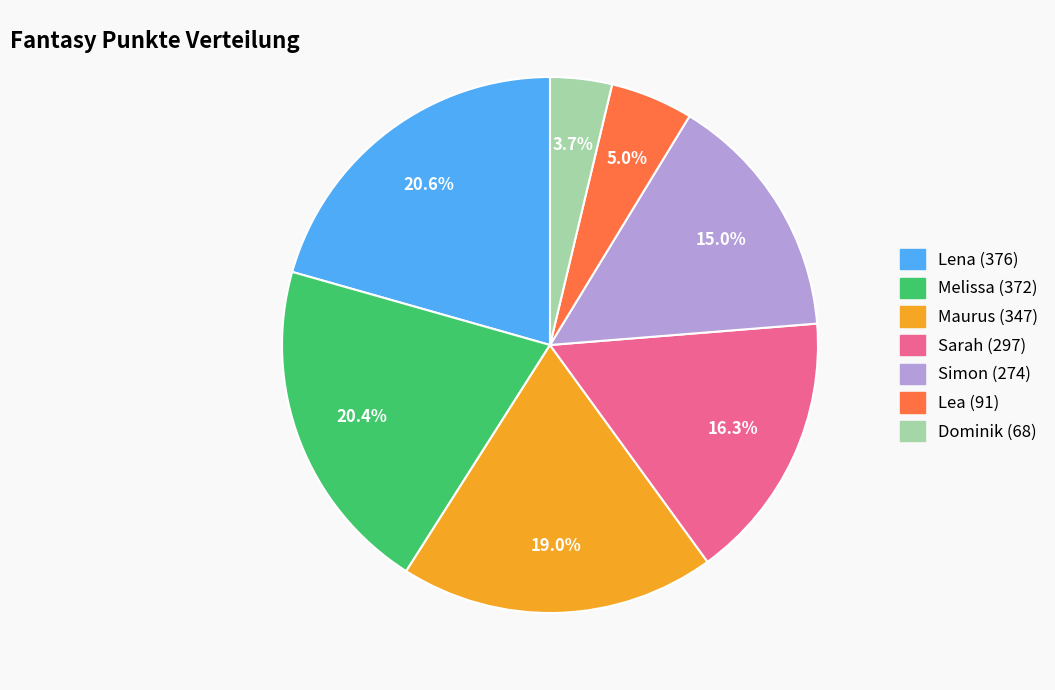

Is it true that Maurus is 13% of the pie?

False